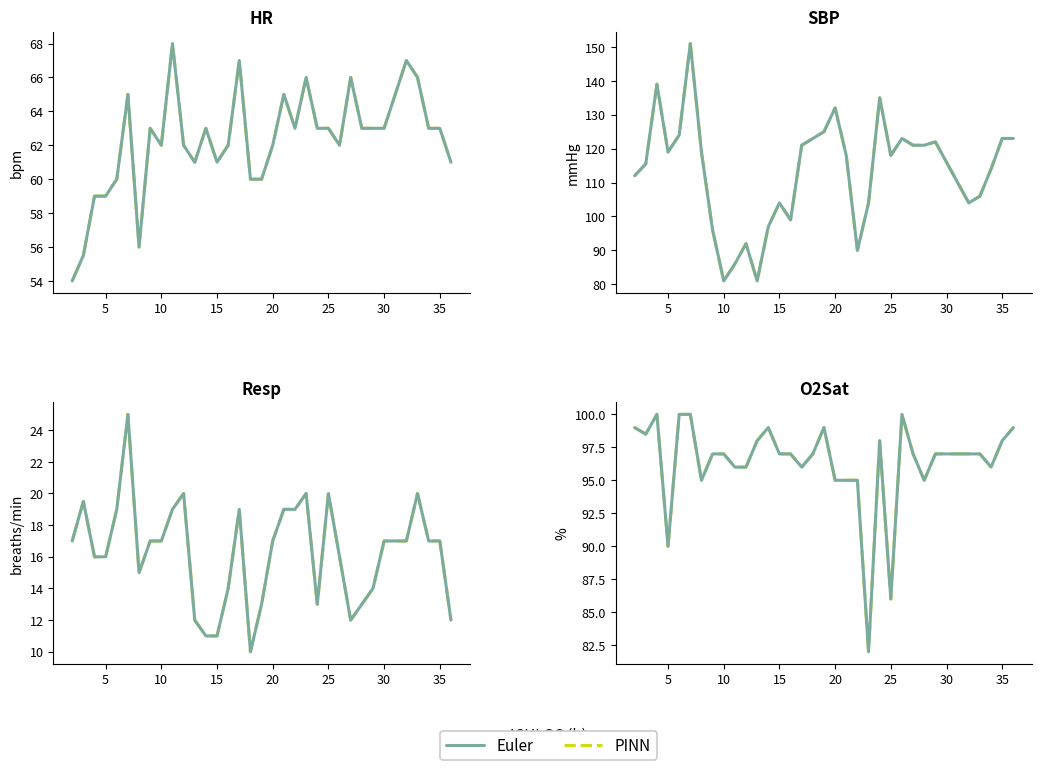

What is the label of the 8th point from the left?

35